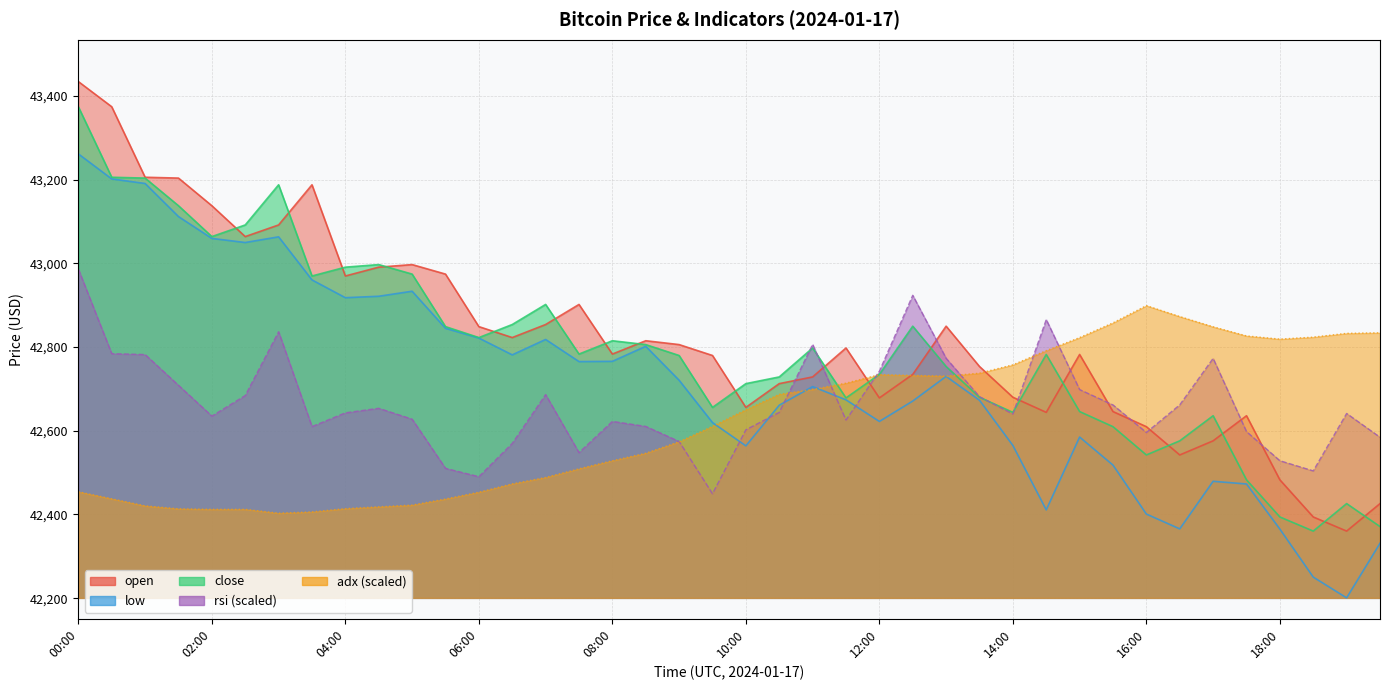

What is the difference between the highest and lowest values at 07:30?

392.8